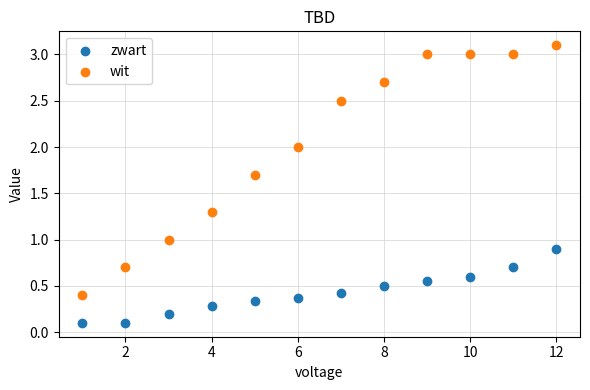

Which series reaches the minimum Y coordinate?

zwart